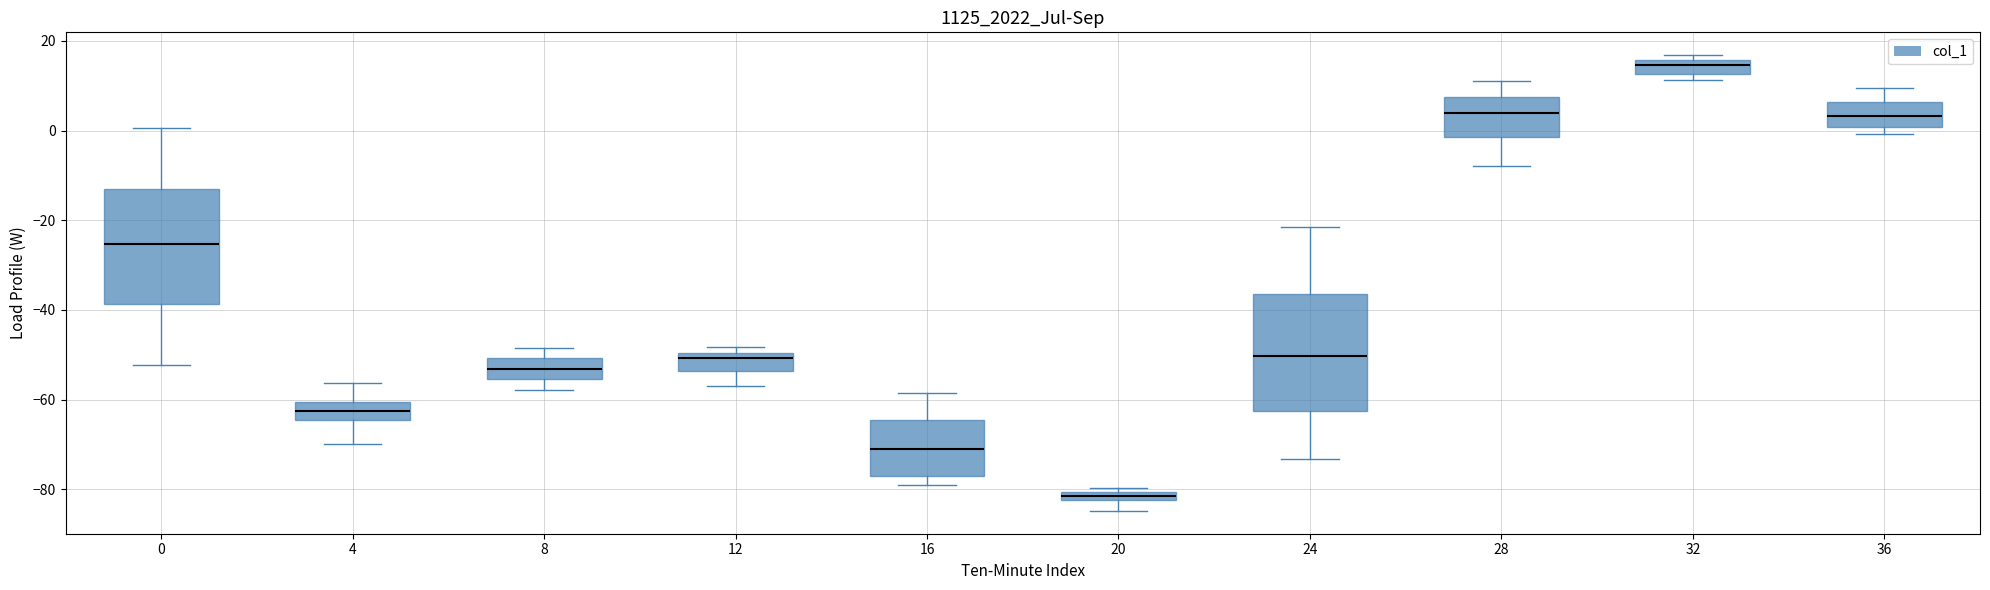

Where is the lower edge of the box at x = 4 on the y-axis? The values are not printed on the chart, so give them approximately, as read against the axis.

-64